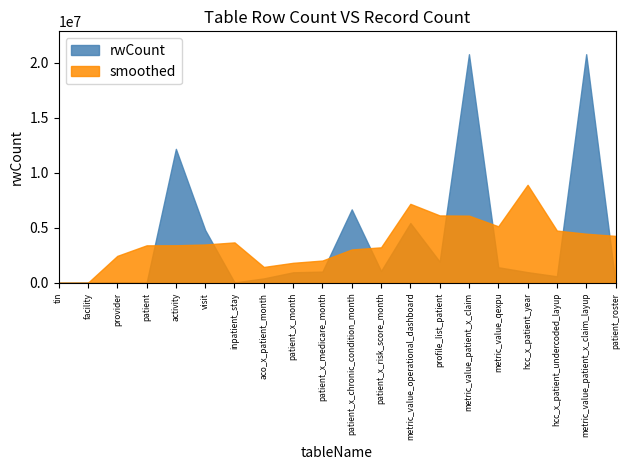

The chart shows a value of 5439262 at metric_value_operational_dashboard. True or false?

True